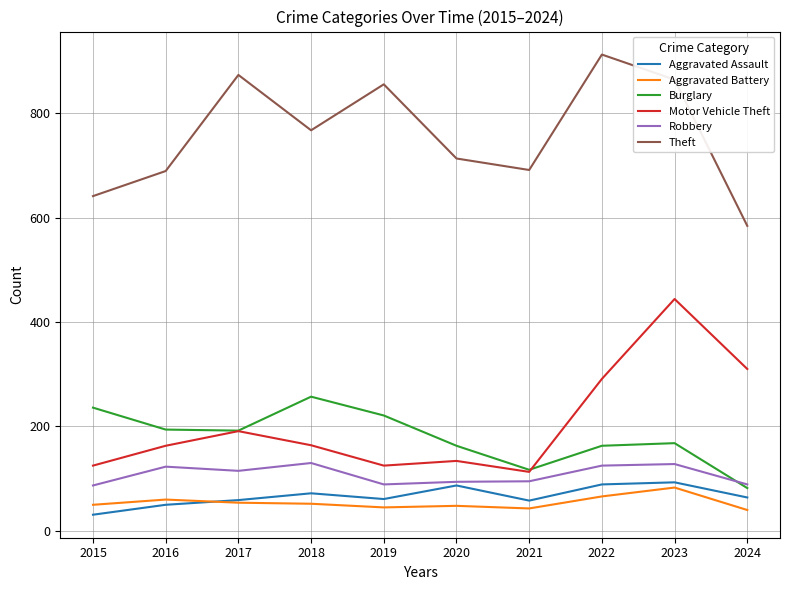

How many interior local peaks does the Motor Vehicle Theft series have?

3